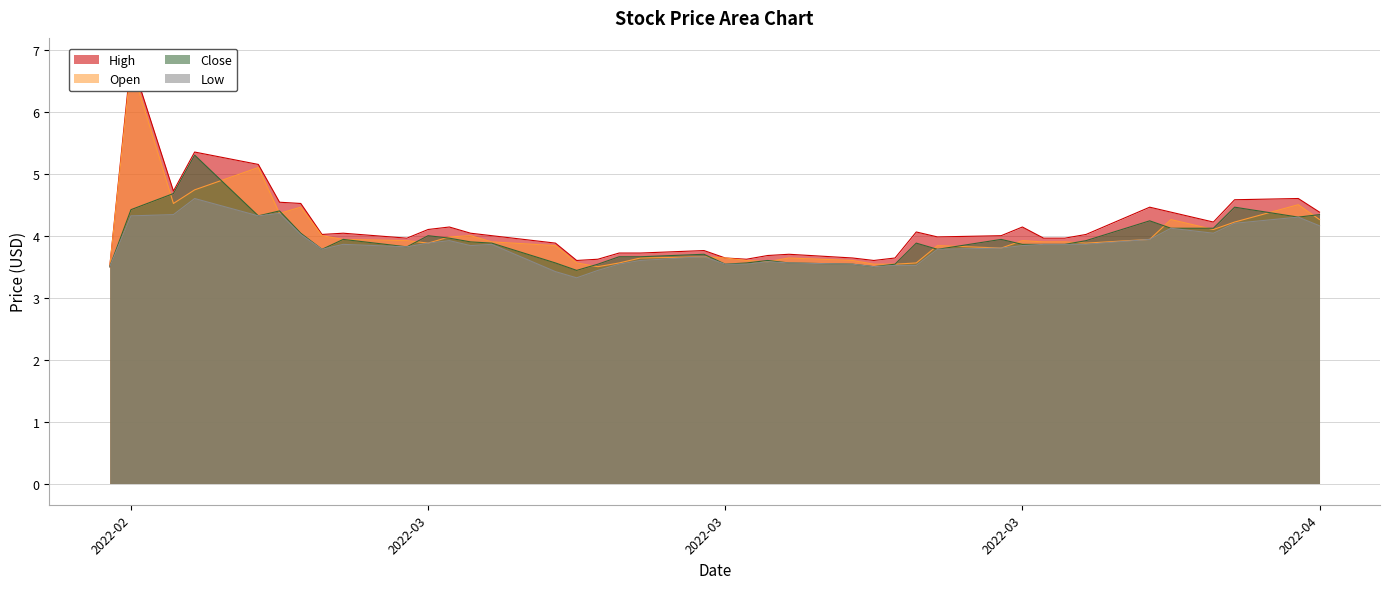

What is the label of the 24th point from the left?

2022-03-18